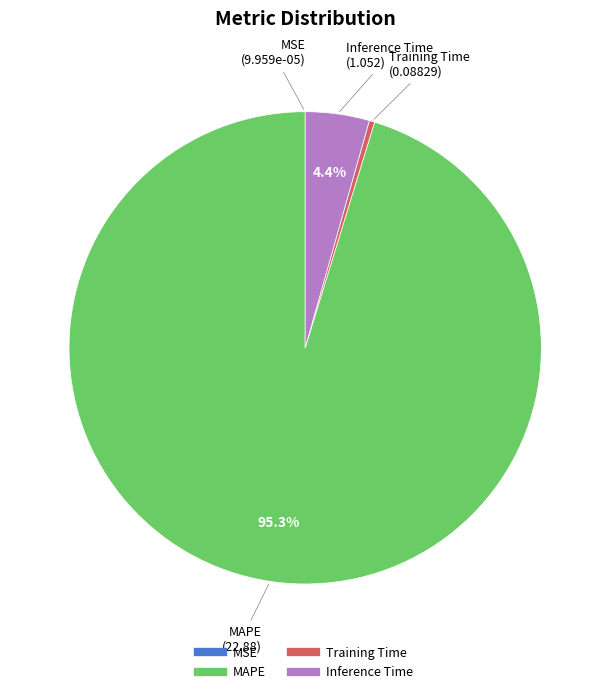

To the nearest percent, what is the average slice percentage?

25%